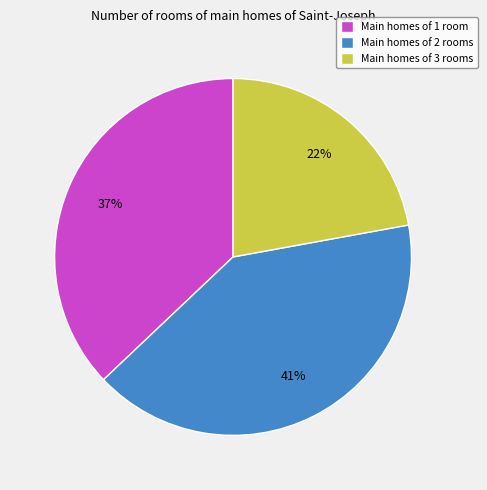

True or false: Main homes of 3 rooms accounts for 34% of the total.

False